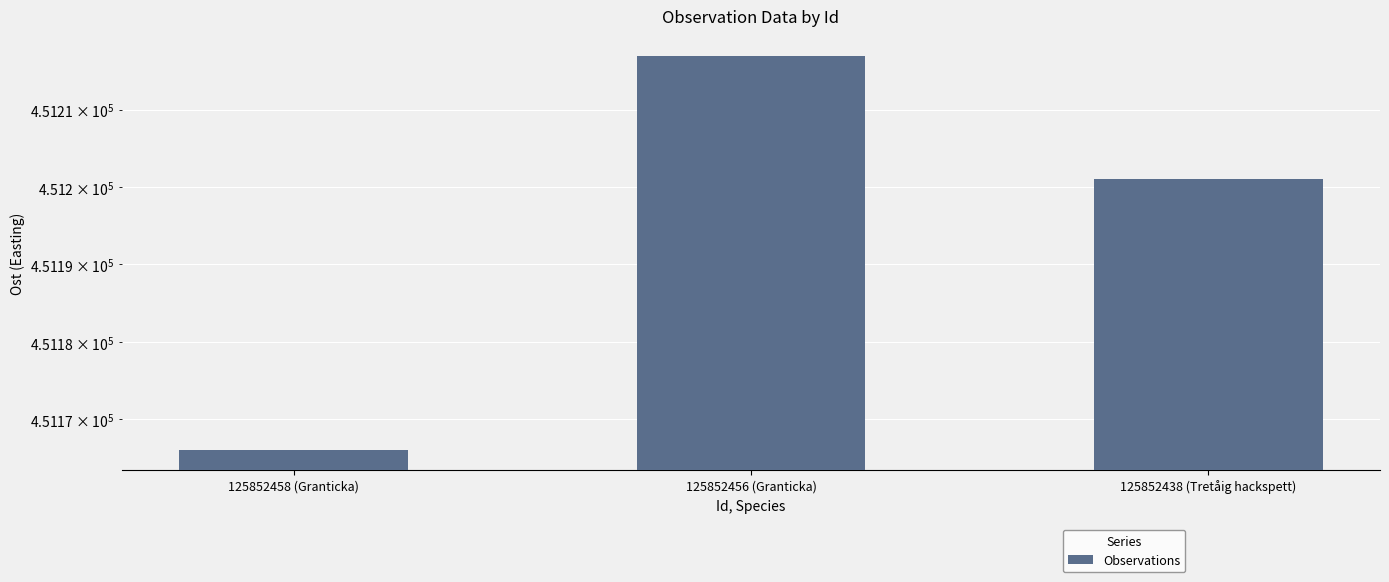

What is the approximate value at 125852438 (Tretåig hackspett), to the nearest 10?

451200